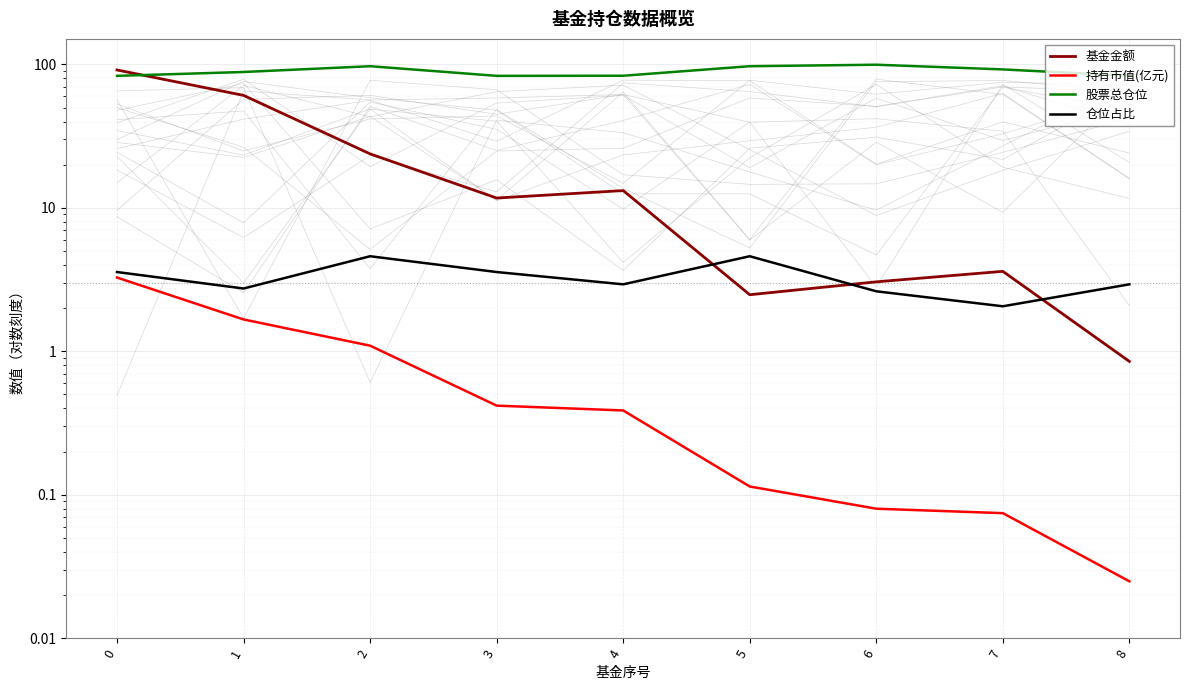

Is the value of 基金金额 at 6 greater than the value of 股票总仓位 at 5?

No